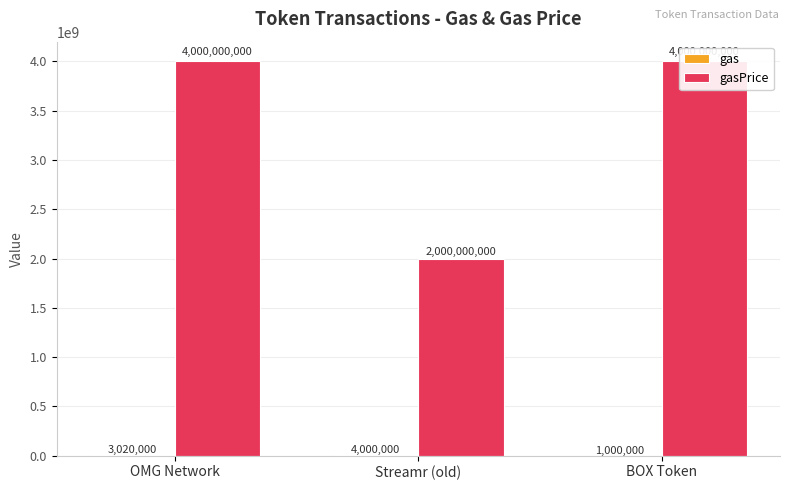

Are the bars grouped side by side (vs. stacked)?

Yes